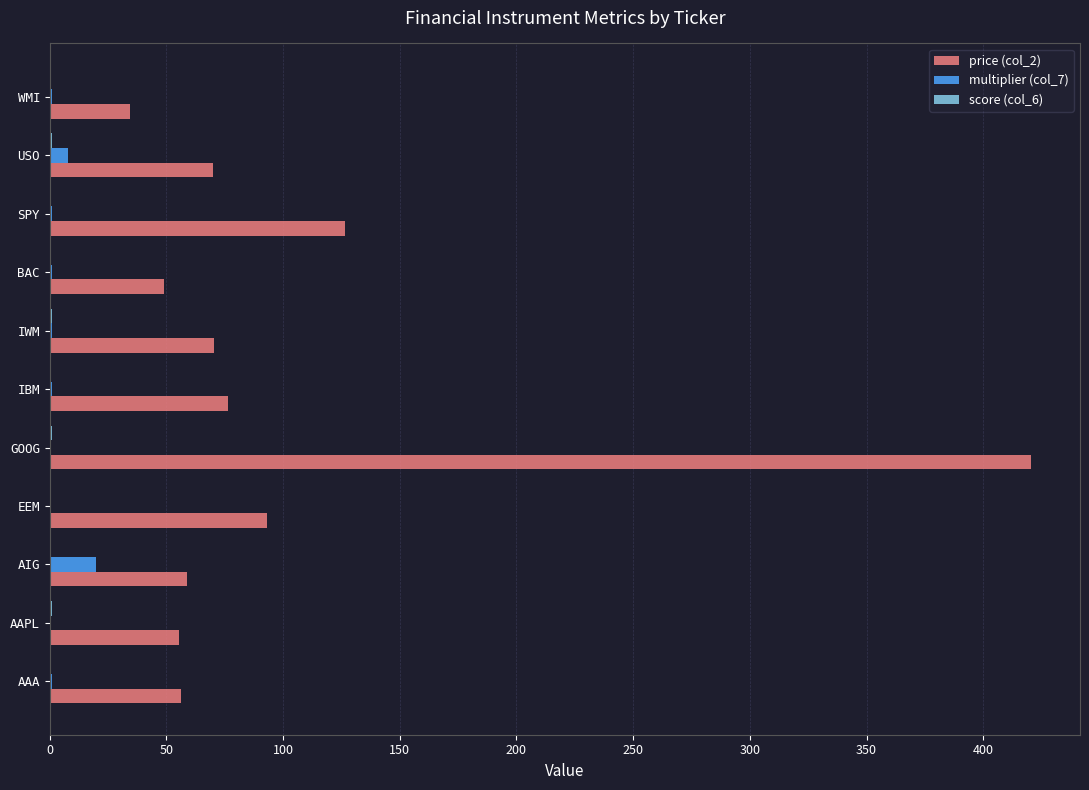

At which category is the sum across all series the highest?

GOOG